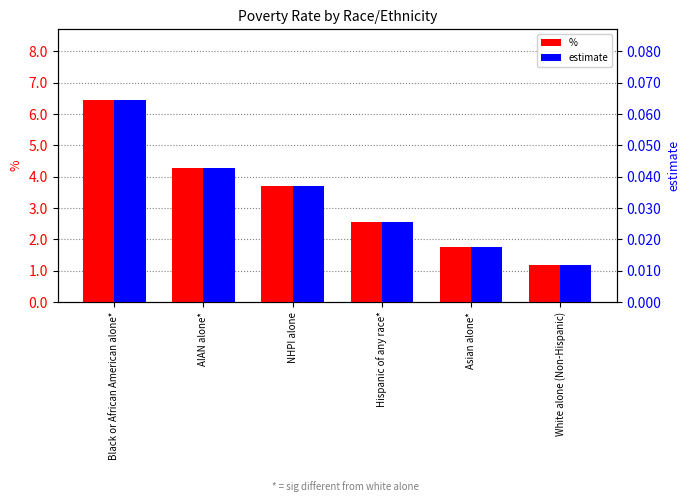

Are the bars grouped side by side (vs. stacked)?

Yes